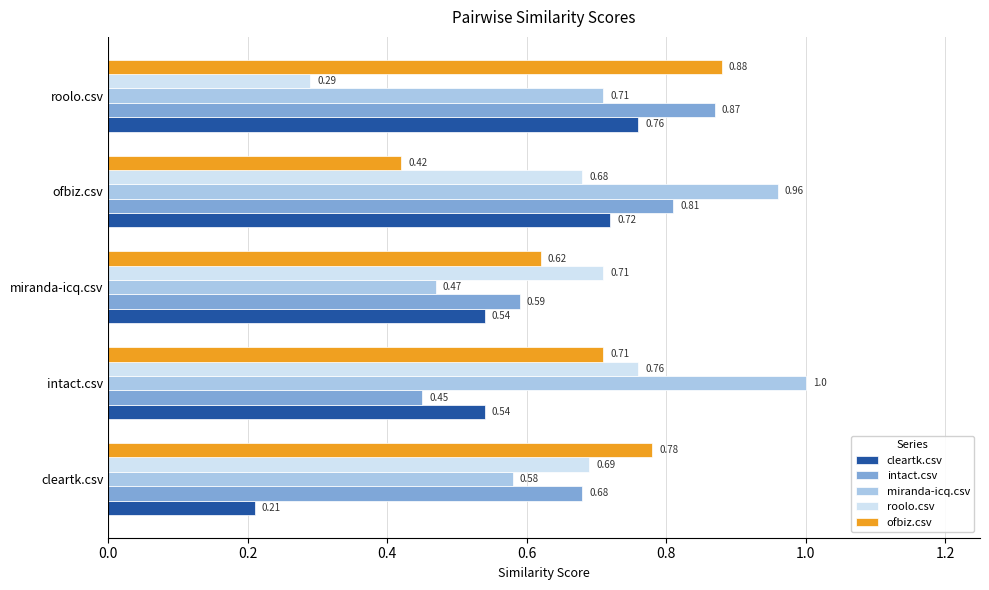

Count the number of categories in the chart.

5